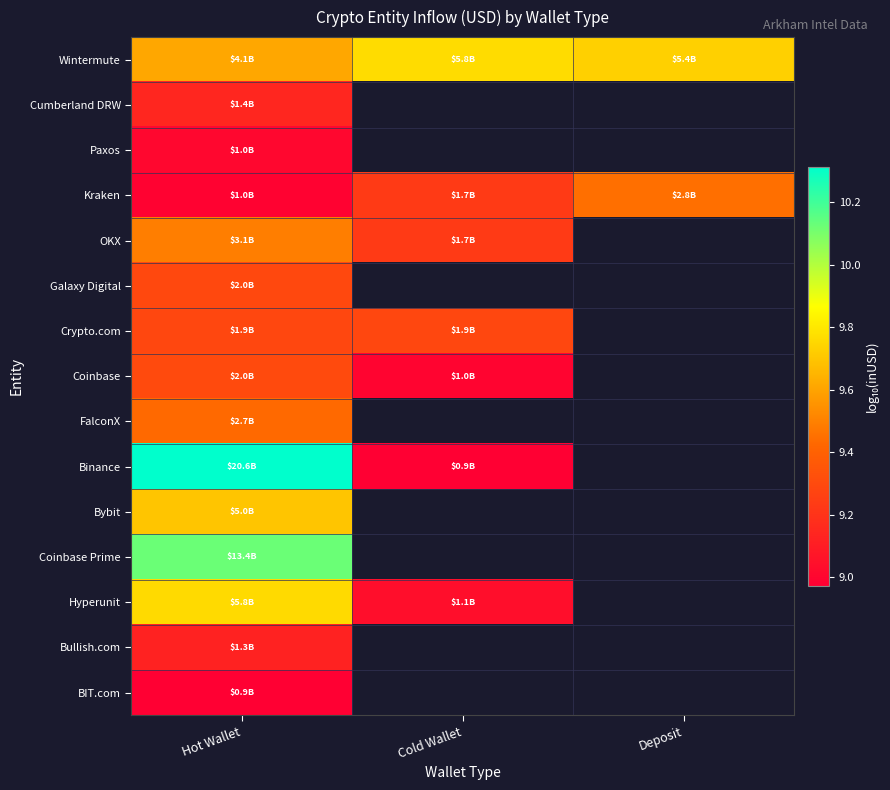

What is the maximum value for Binance?

10.3